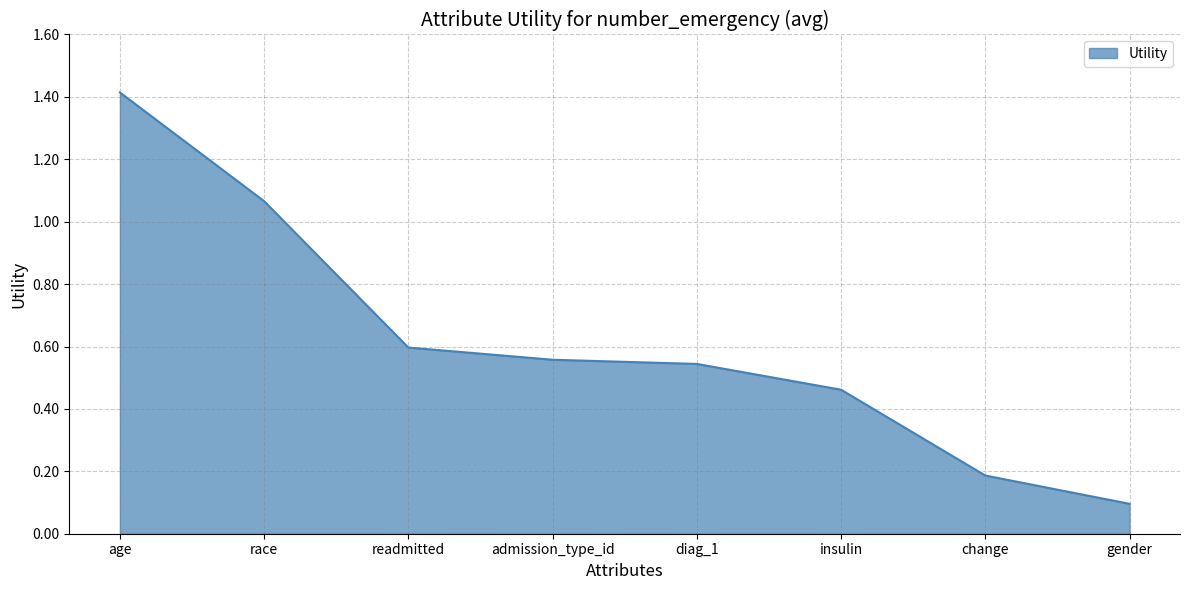

What is the change in value from race to diag_1?

-0.5